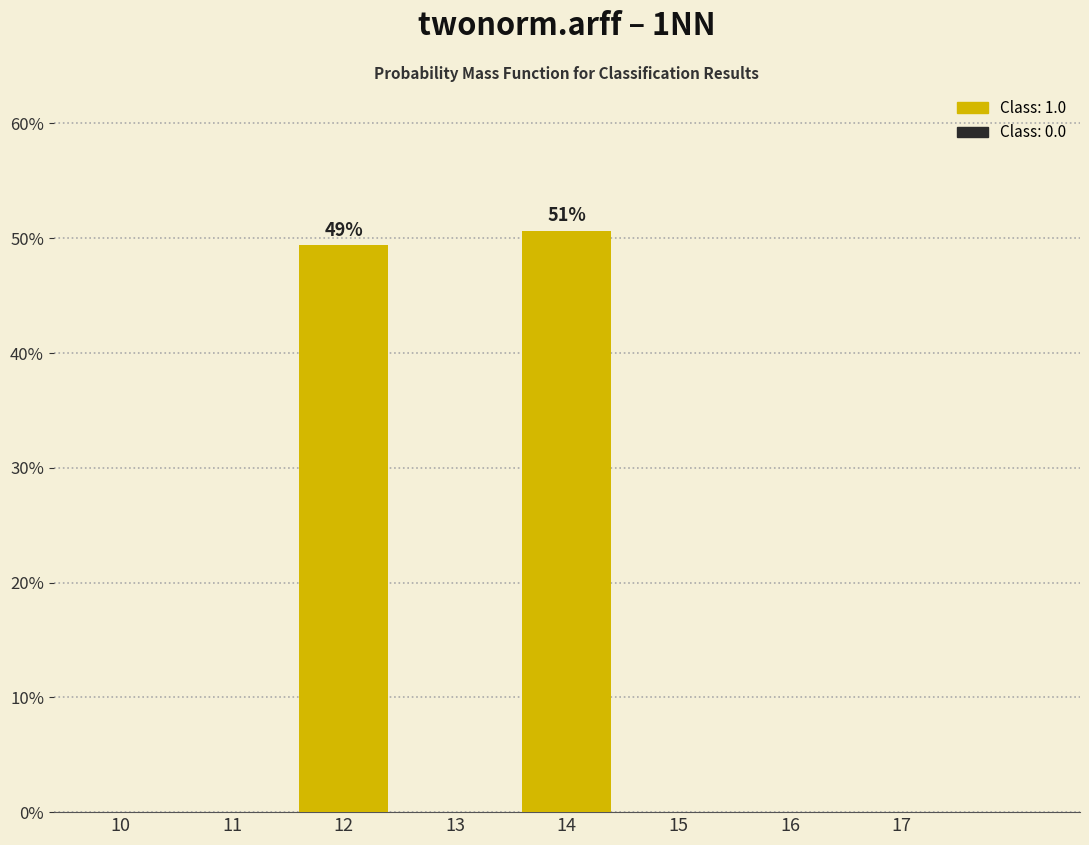

Reading left to right, list all the values displayed in this chart.

10=0.0	11=0.0	12=49.4	13=0.0	14=50.6	15=0.0	16=0.0	17=0.0